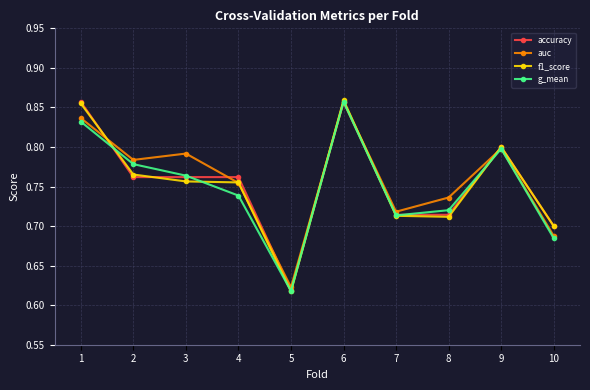

The value of auc at 9 is 0.8. True or false?

True